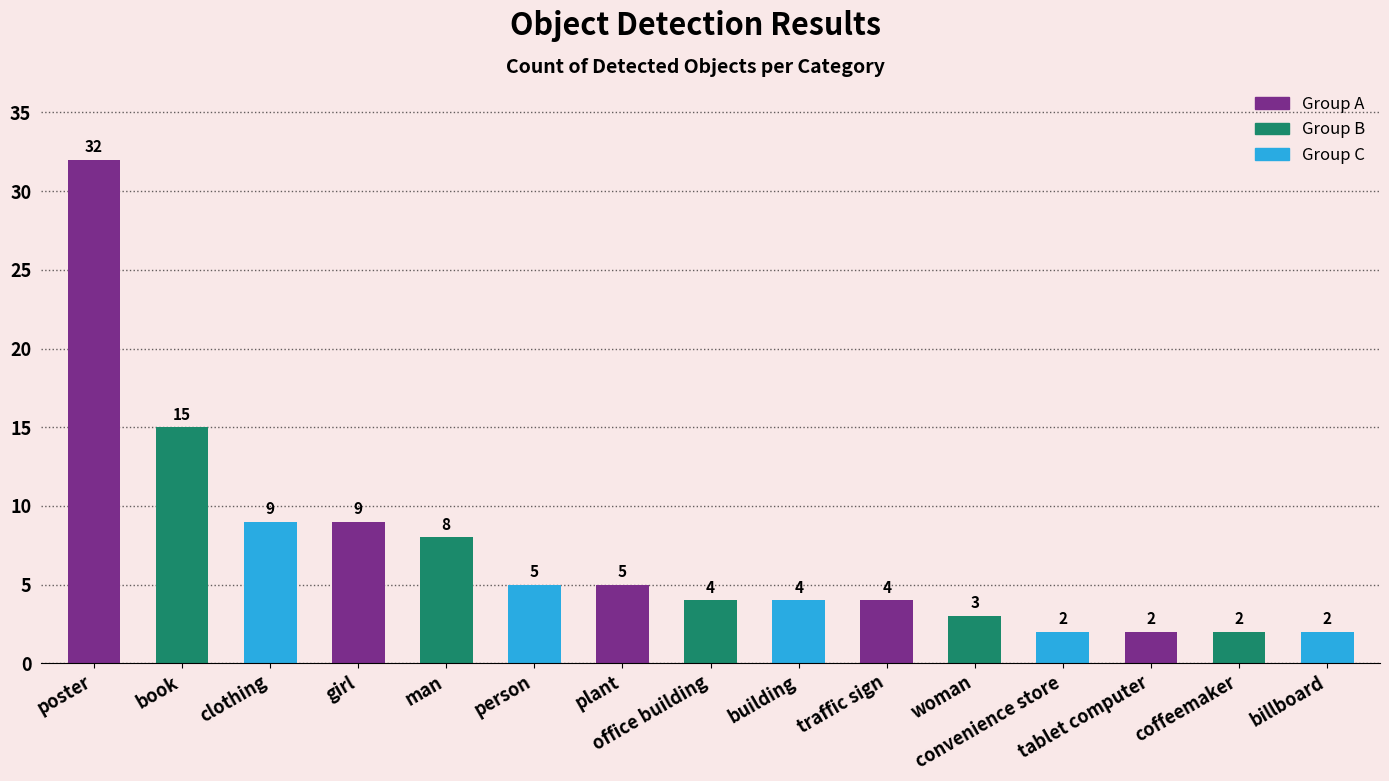

What is the average value?

7